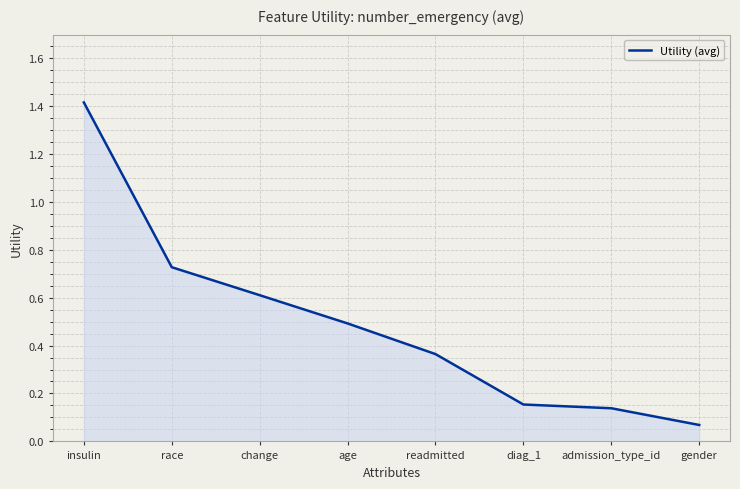

Count the number of data series in this chart.

1